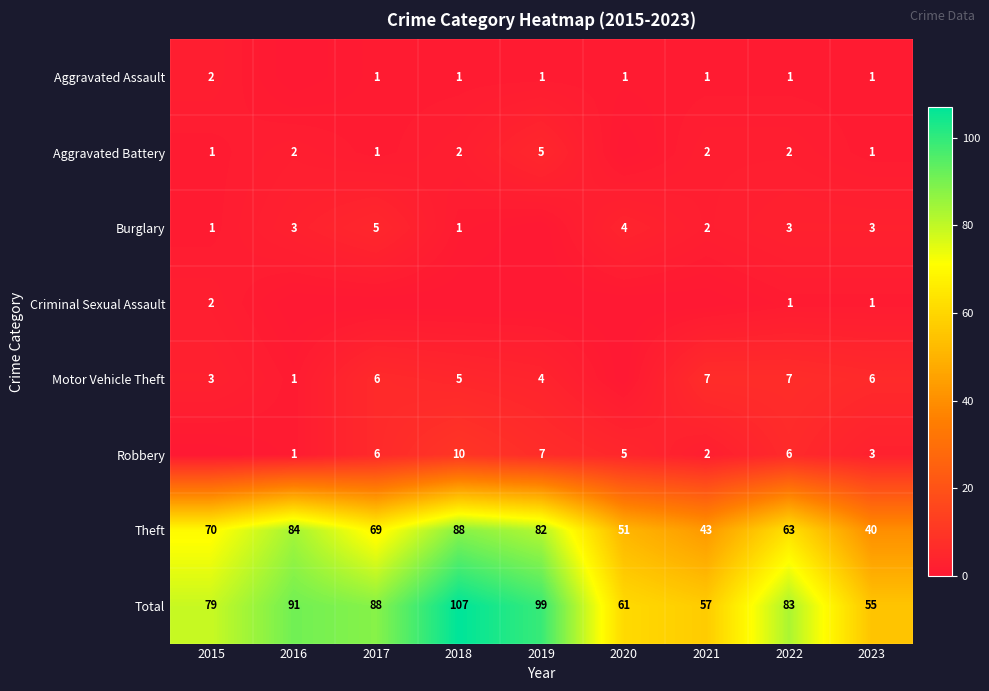

How many data points in Motor Vehicle Theft are less than 5?

4